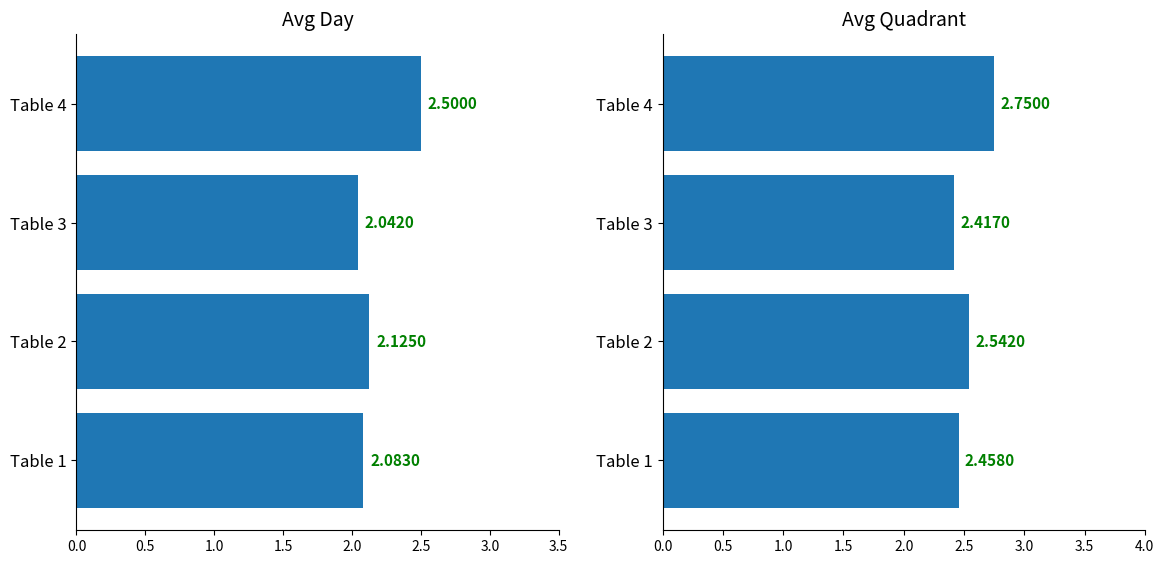

What is the sum of all Avg Quadrant values?

10.2